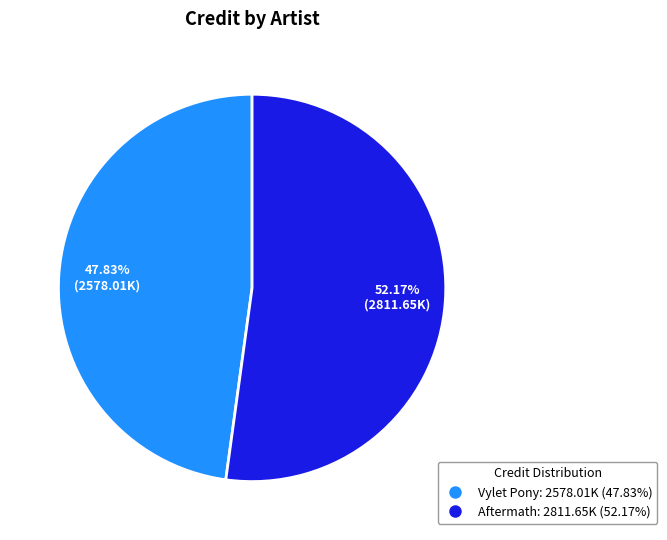

To the nearest percent, what percentage of the pie is Aftermath?

52%